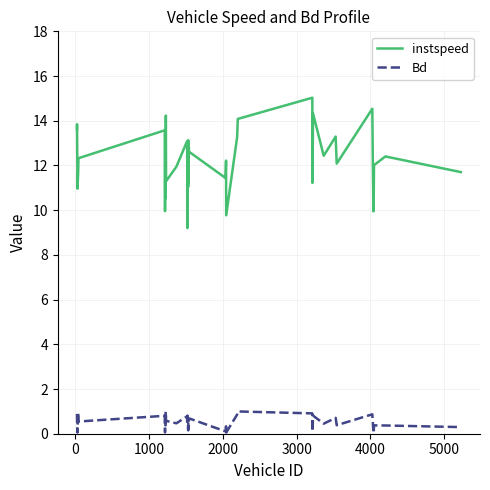

Which series has the largest total across all categories?

instspeed